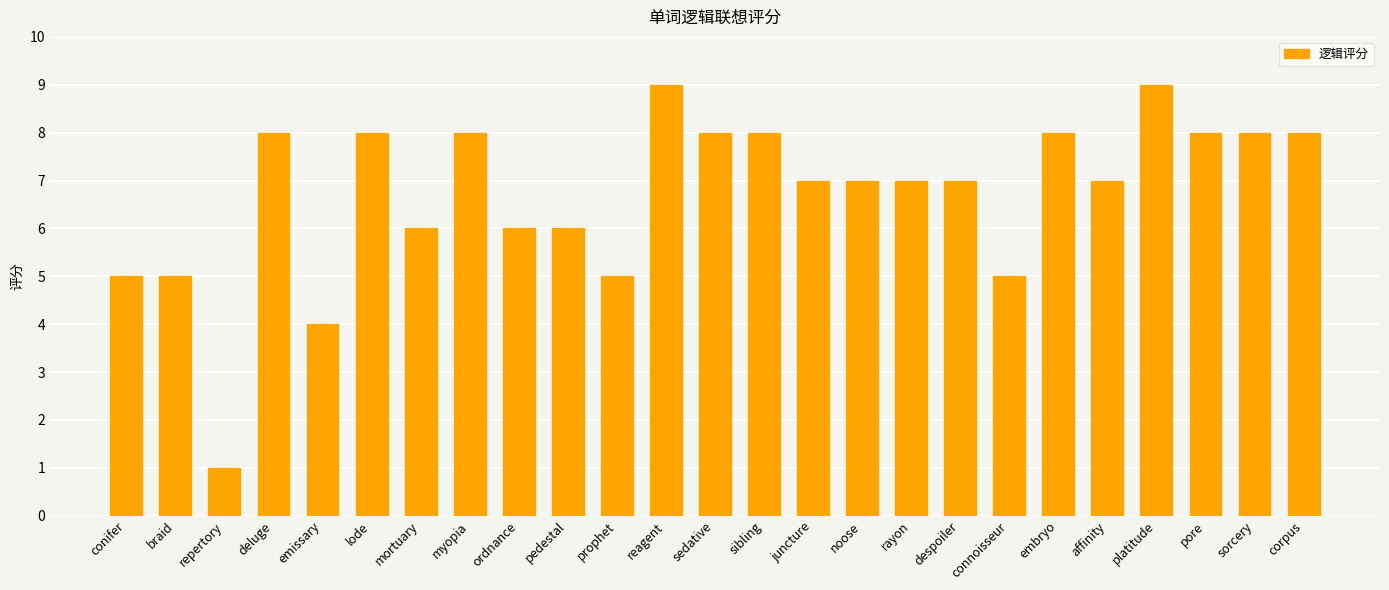

What is the maximum value shown in the chart?

9